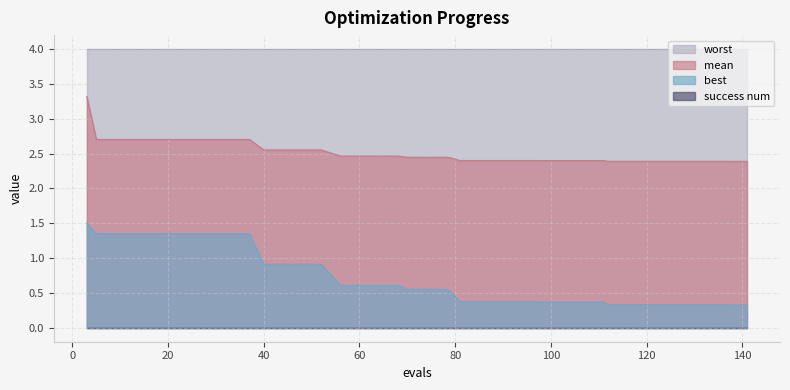

True or false: mean and best cross at least once.

False